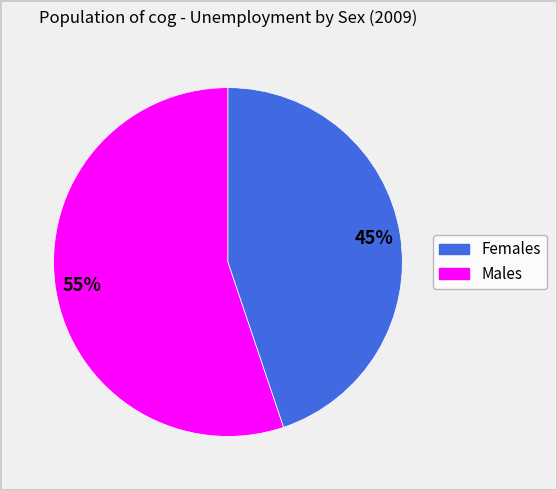

To the nearest percent, what is the average slice percentage?

50%